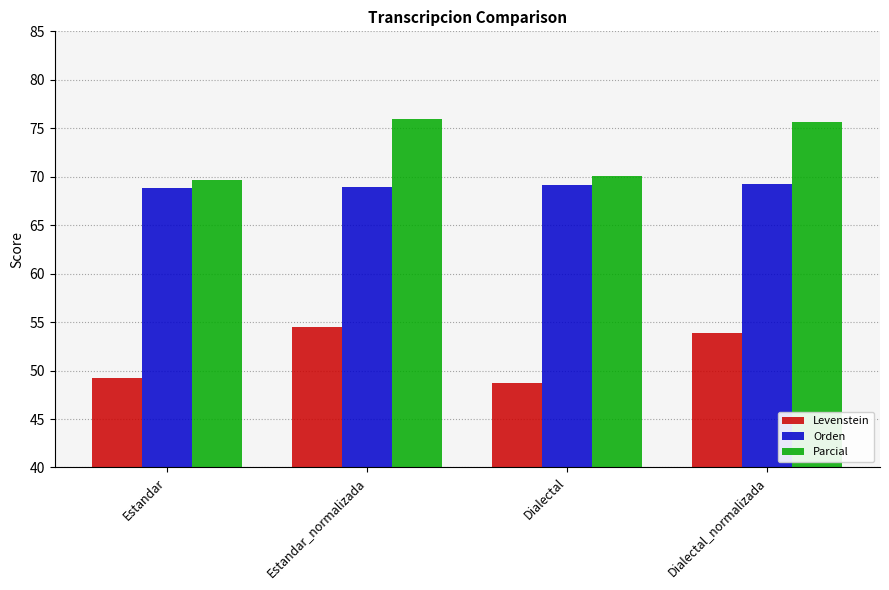

At Dialectal_normalizada, list the series in order from smallest to largest.

Levenstein, Orden, Parcial